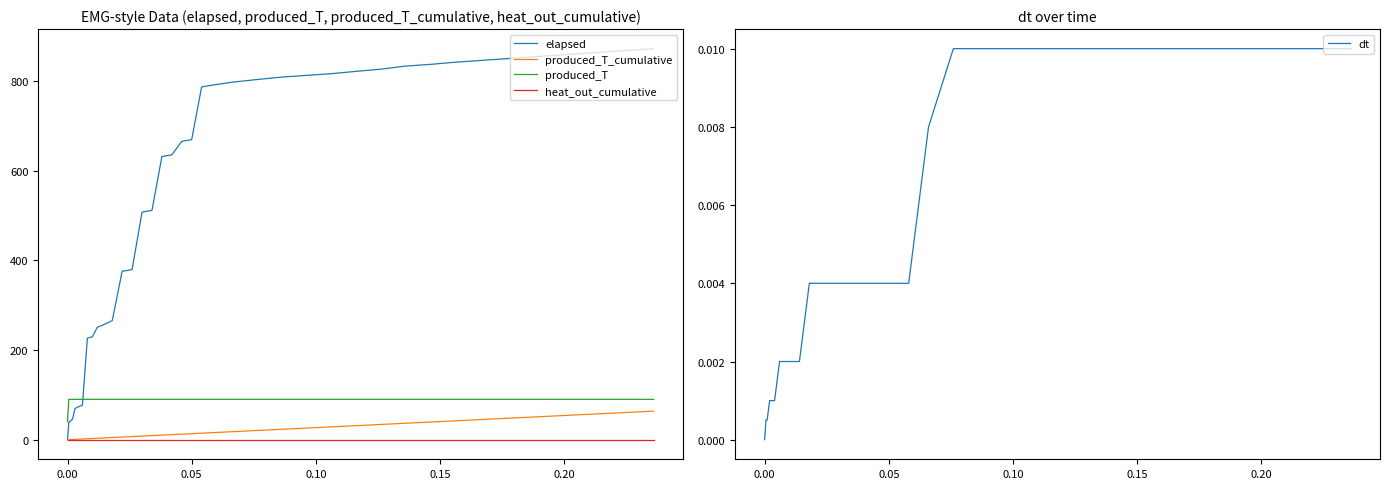

True or false: elapsed and heat_out_cumulative intersect in this chart.

False